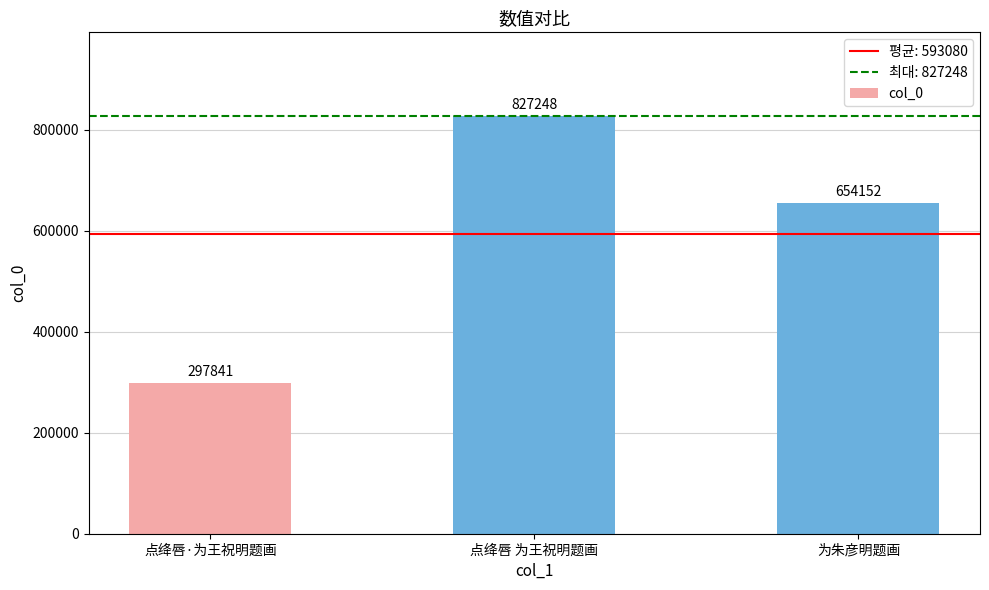

Rank the categories by value from highest to lowest.

点绛唇 为王祝明题画, 为朱彦明题画, 点绛唇·为王祝明题画